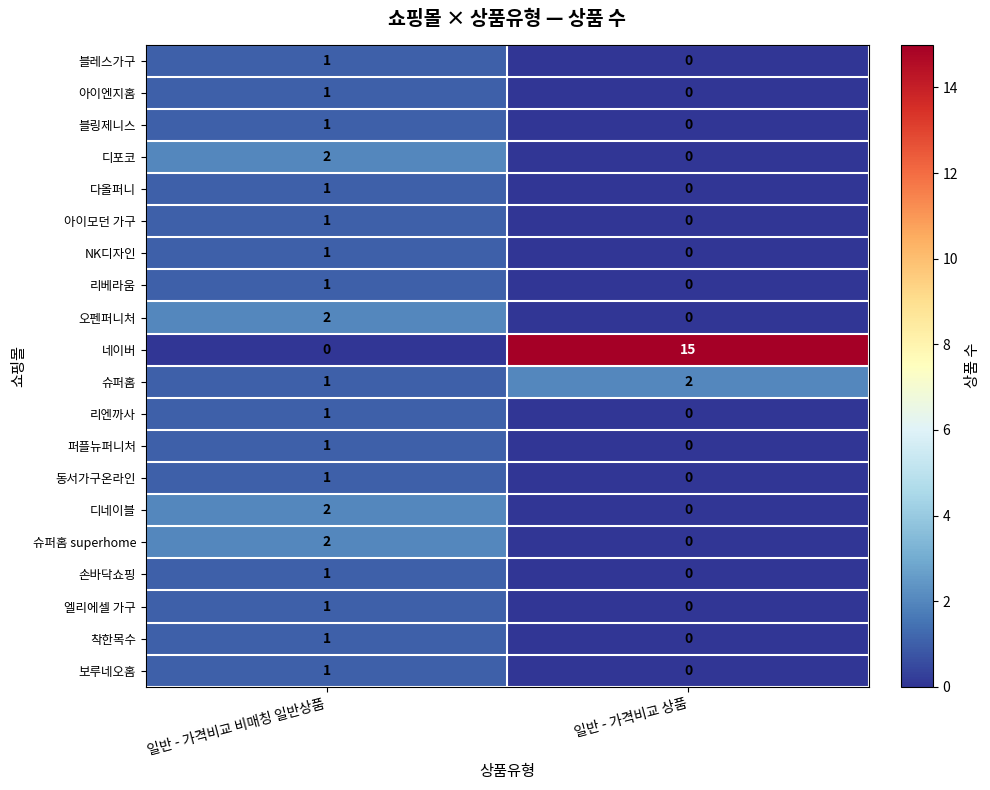

At which category is the sum across all series the highest?

일반 - 가격비교 비매칭 일반상품